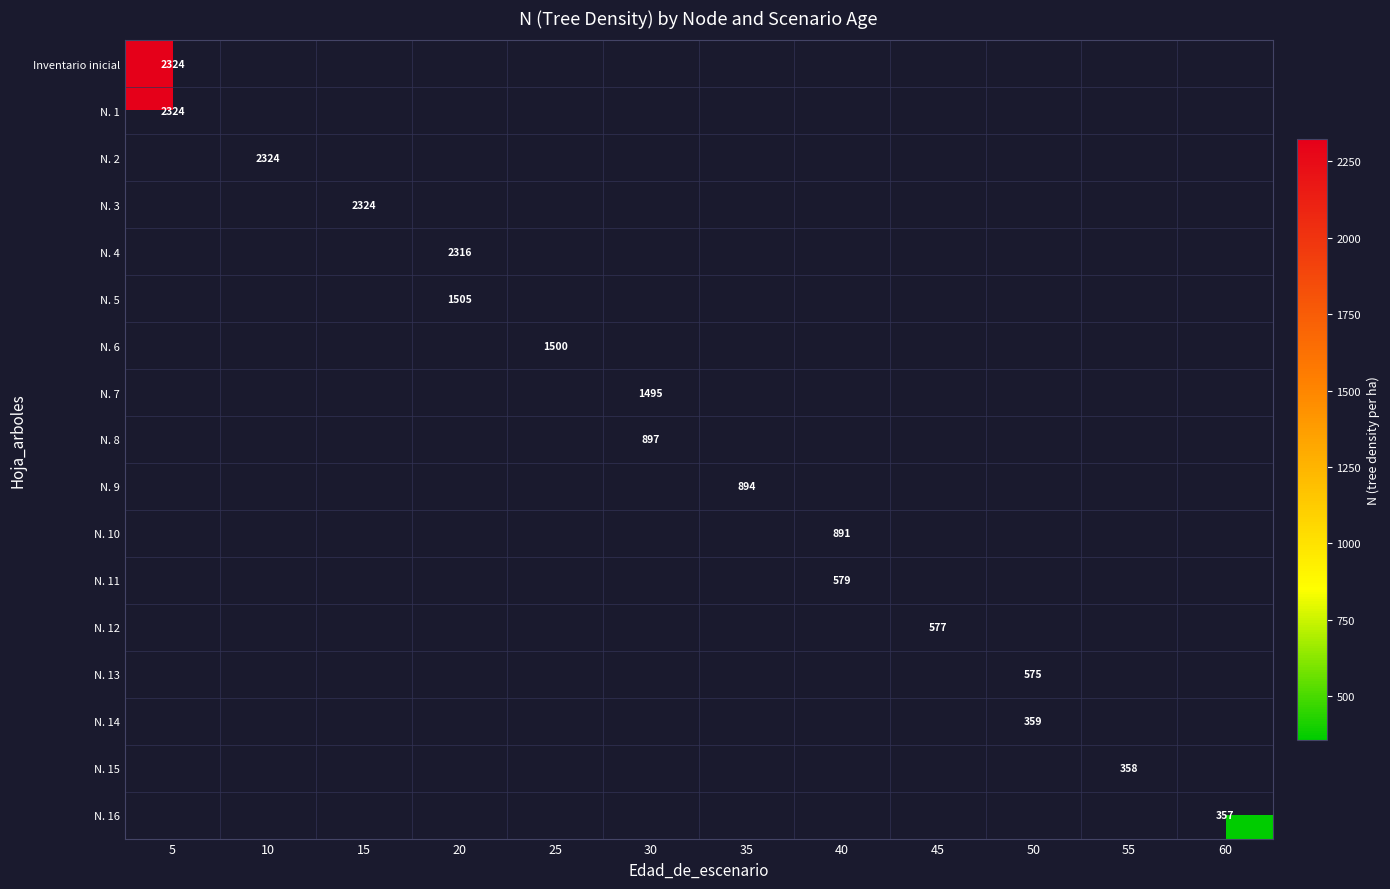

Rank the series at 50 from lowest to highest value.

N. 14, N. 15, N. 16, Inventario inicial, N. 1, N. 2, N. 3, N. 4, N. 5, N. 6, N. 7, N. 8, N. 9, N. 10, N. 11, N. 12, N. 13